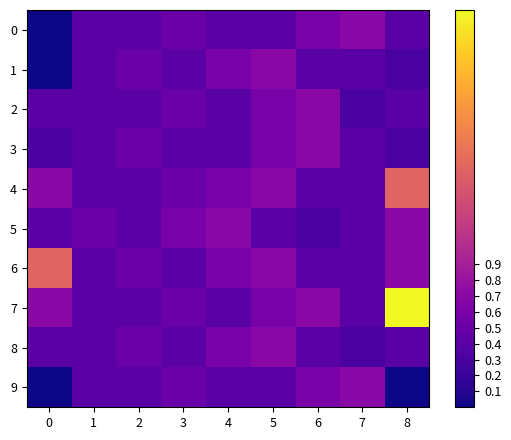

Count the 8 values in the range 0 to 1.

9